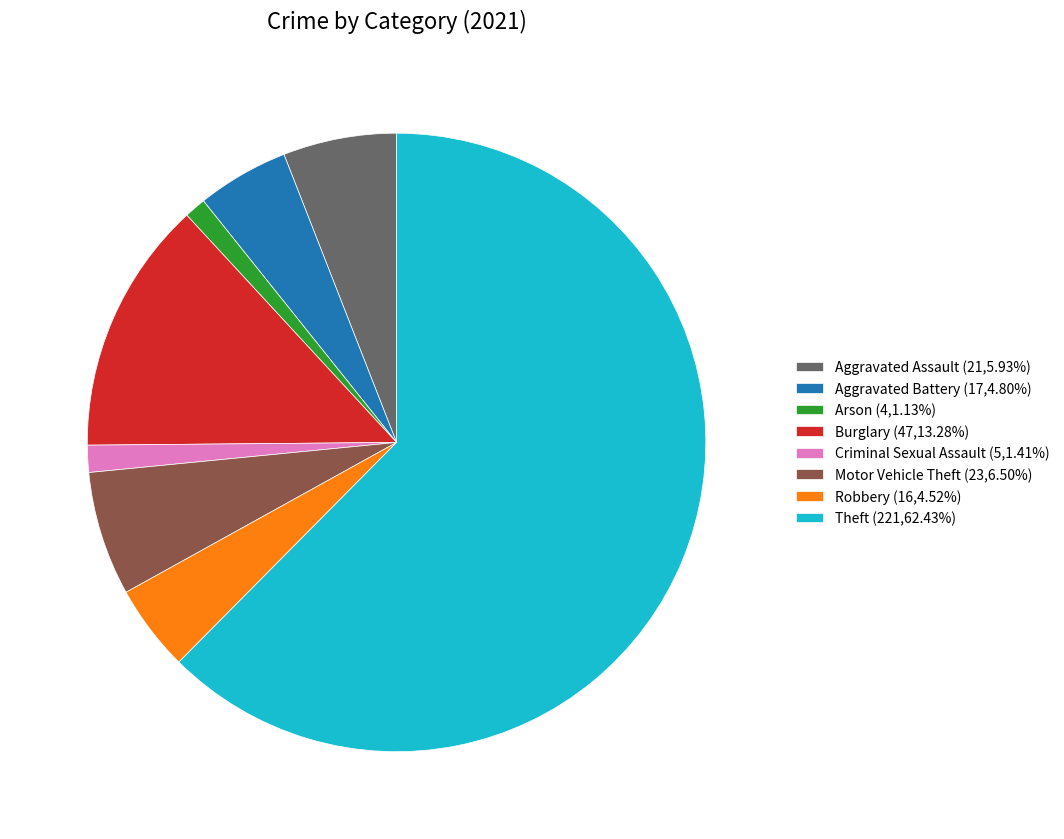

How many segments does this pie chart have?

8